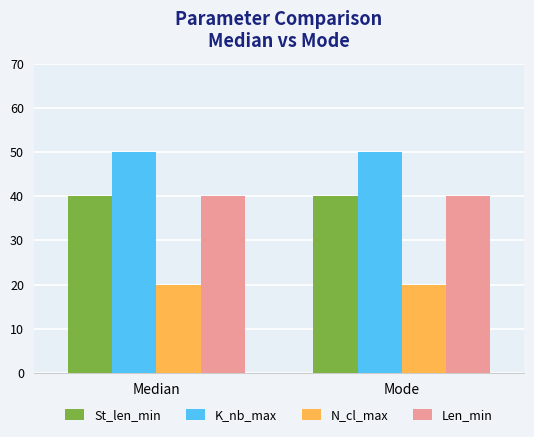

What is the minimum value shown in the chart?

20